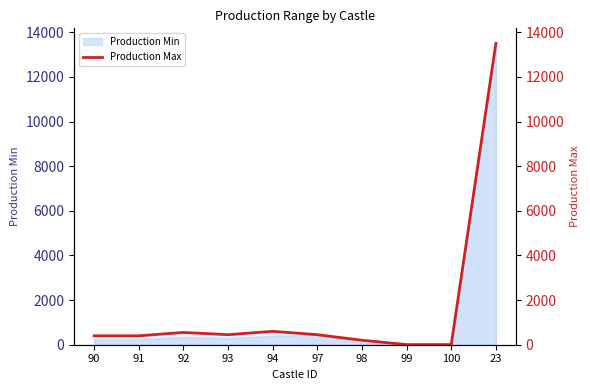

What is the label of the 3rd point from the right?

99